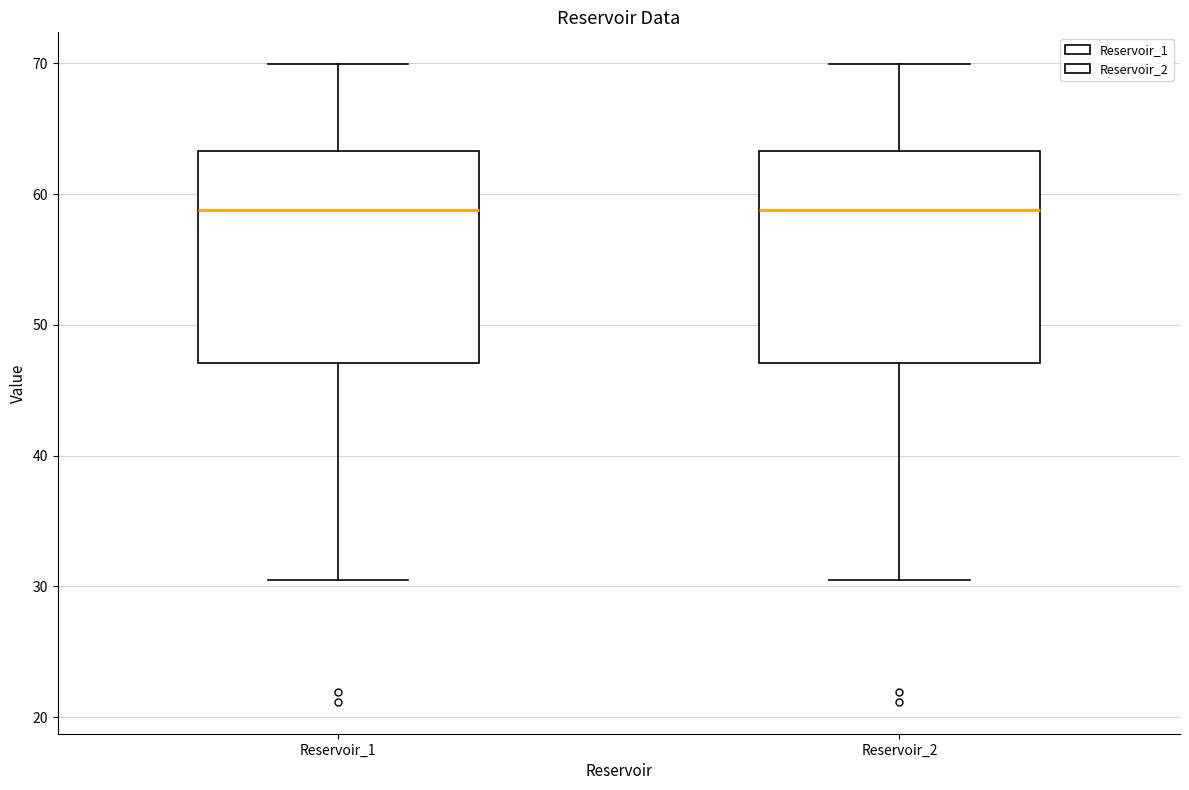

Reading left to right, read every box against the y-axis: the position of its median line, the range the box covers, and the ends of its whiskers. The values are not printed on the chart, so give them approximately, as read against the axis.

Reservoir_1: median 59, box 47 to 63, whiskers 30 to 70
Reservoir_2: median 59, box 47 to 63, whiskers 30 to 70